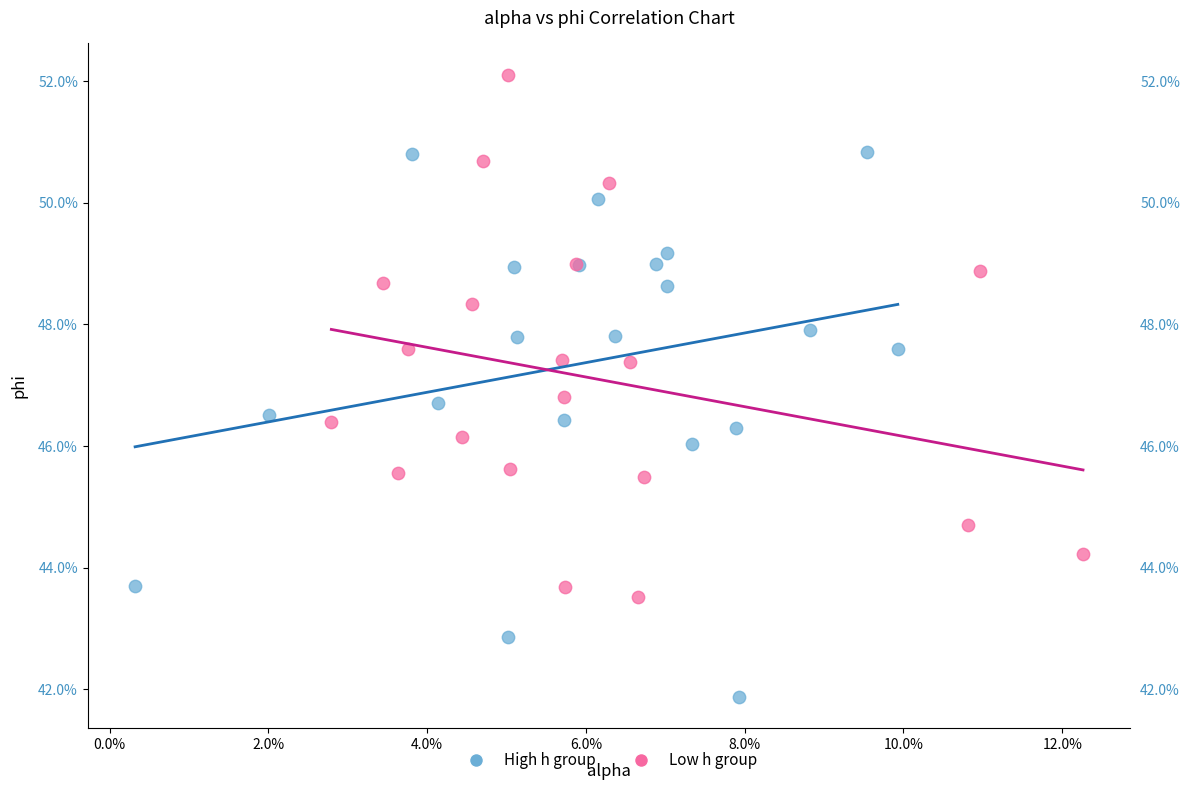

What are all the series names shown in the legend?

High h group, Low h group